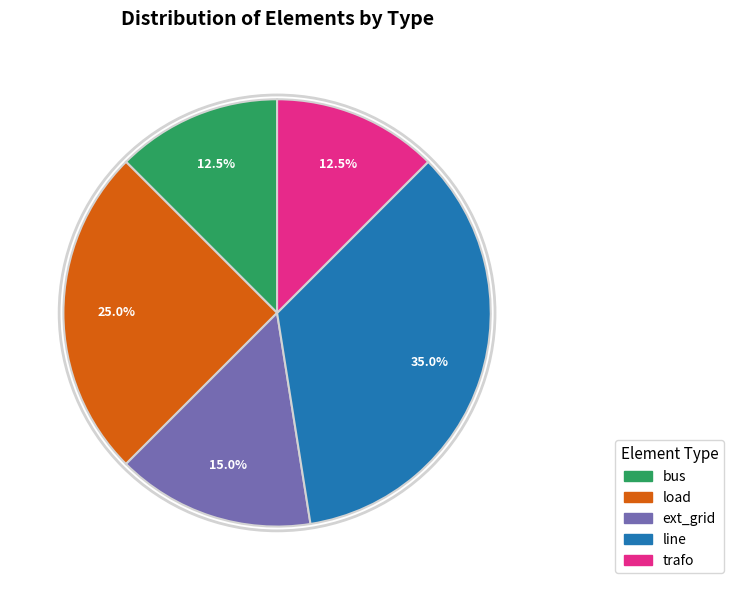

What is the ratio of the value at ext_grid to the value at bus?

1.2